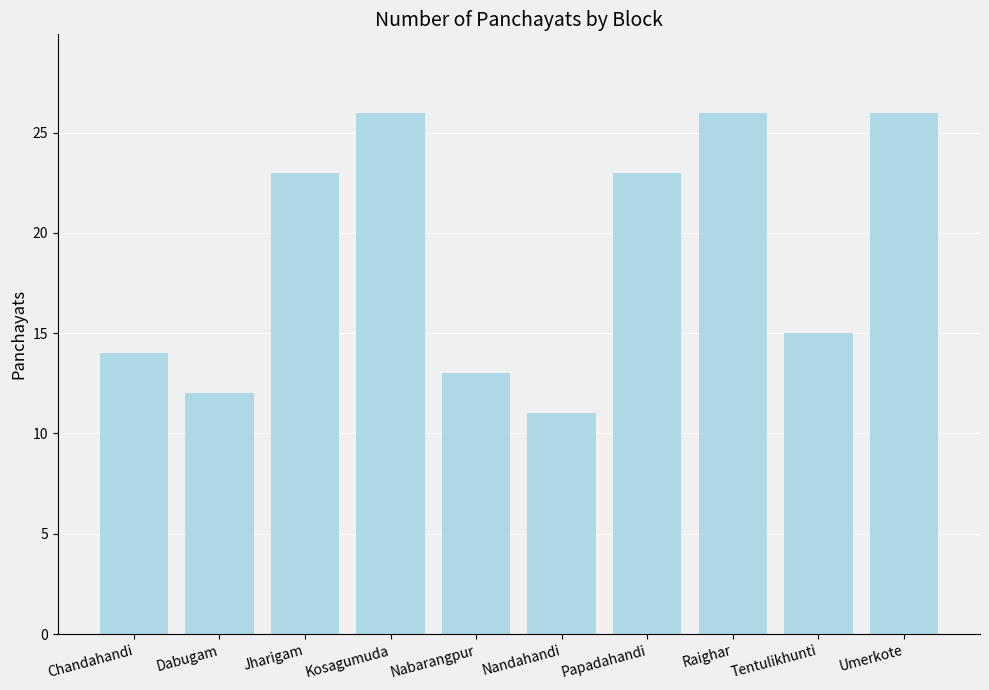

What is the ratio of the value at Jharigam to the value at Nabarangpur?

1.8